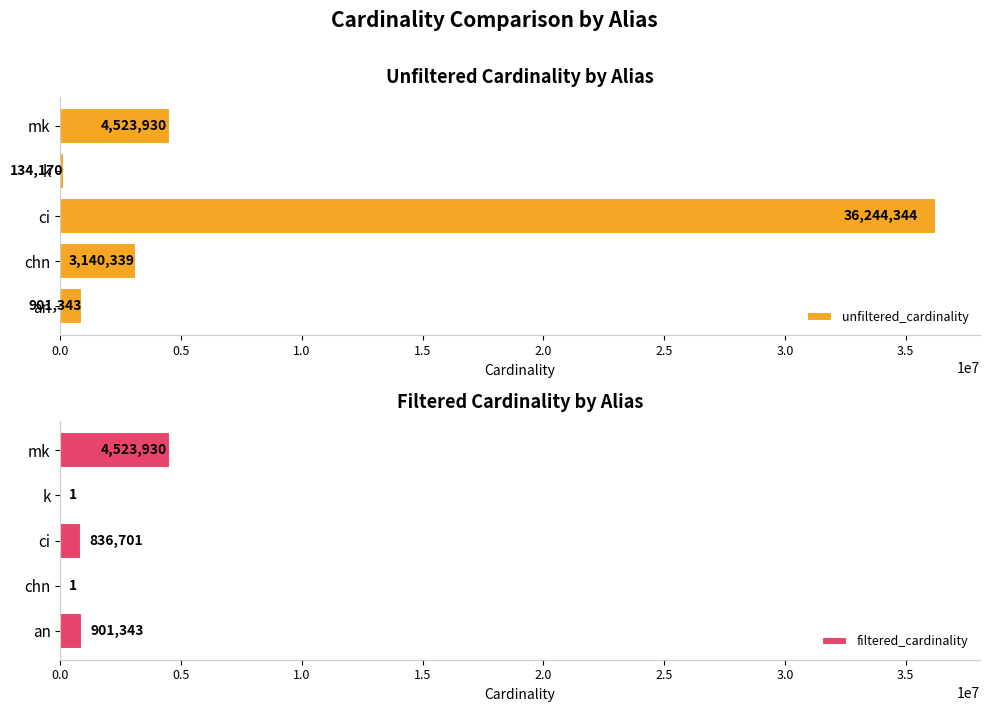

What is the sum of all filtered_cardinality values?

6261976